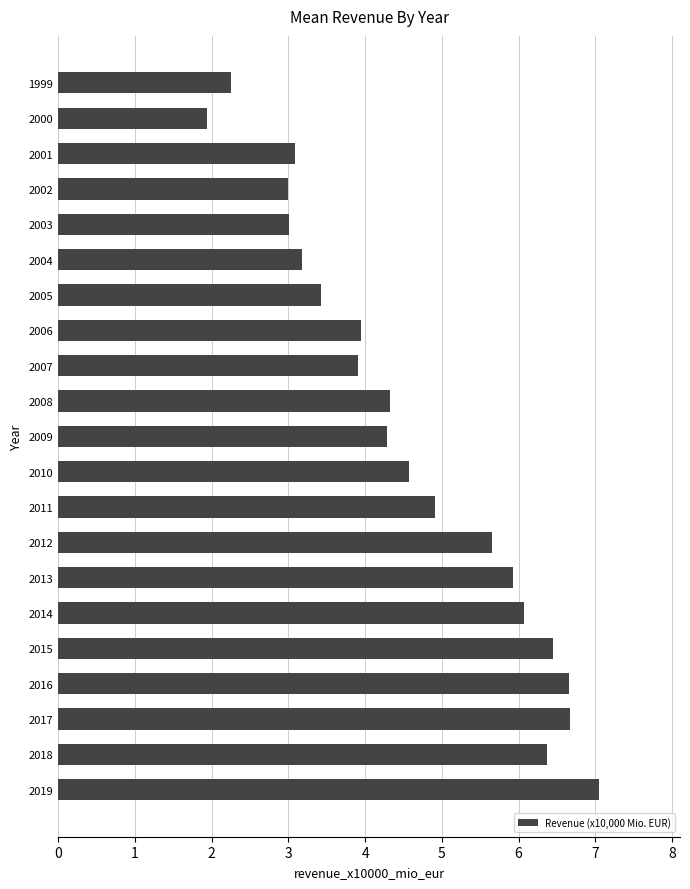

Count the number of data series in this chart.

1